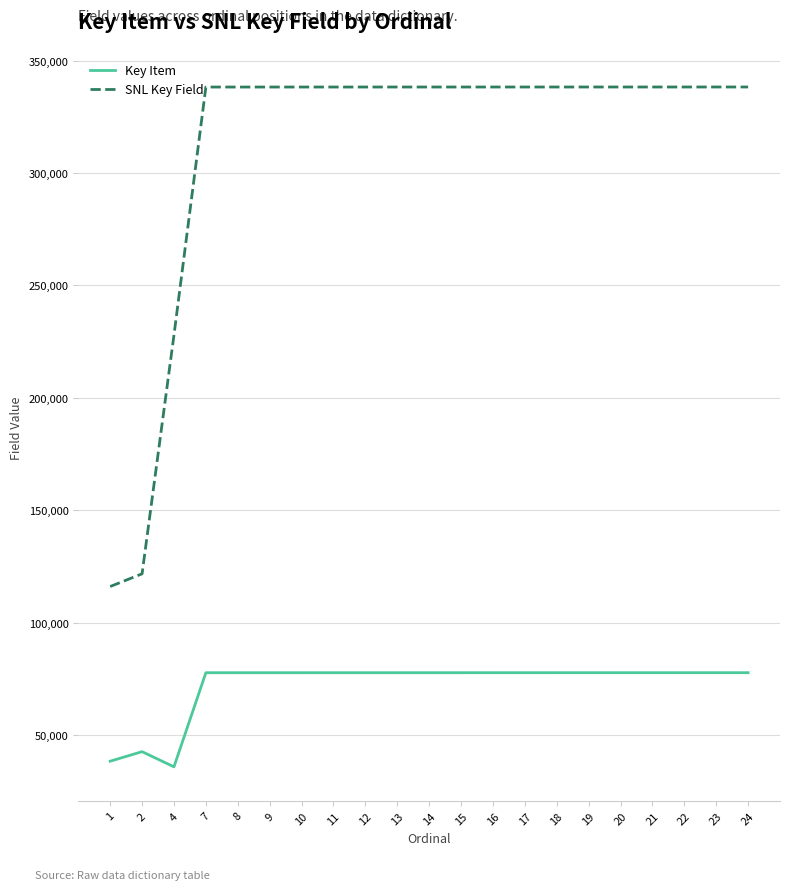

Does the chart have visible grid lines?

Yes